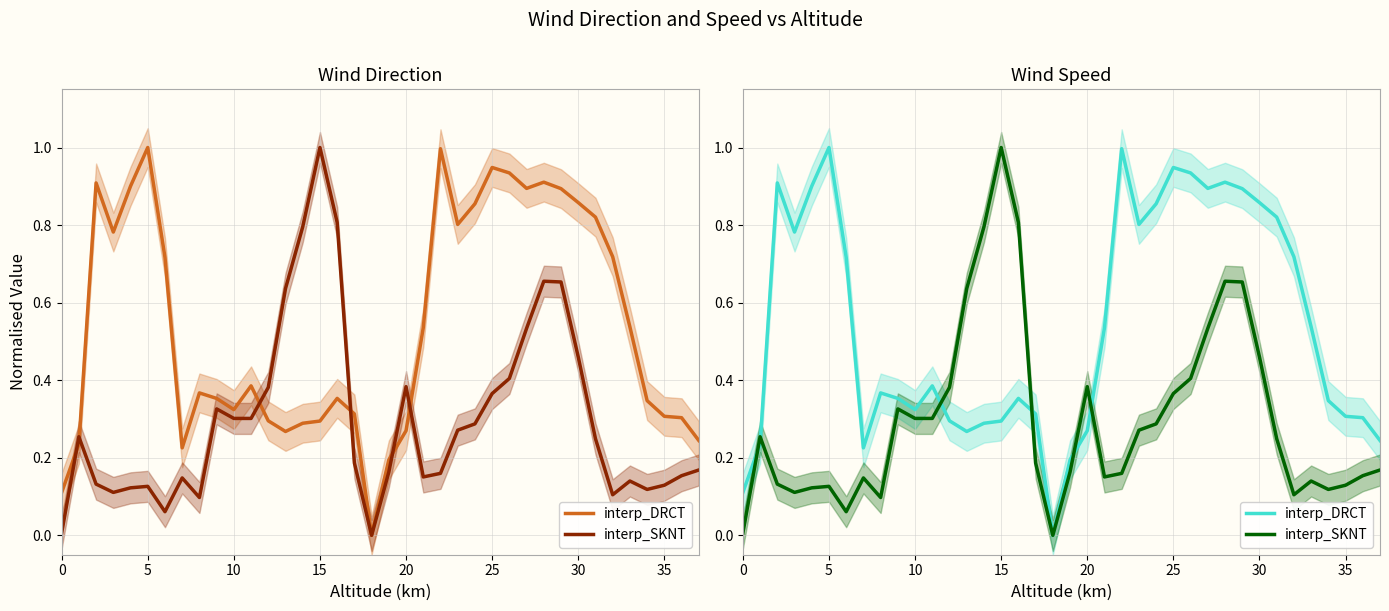

How many lines are shown in the chart?

2